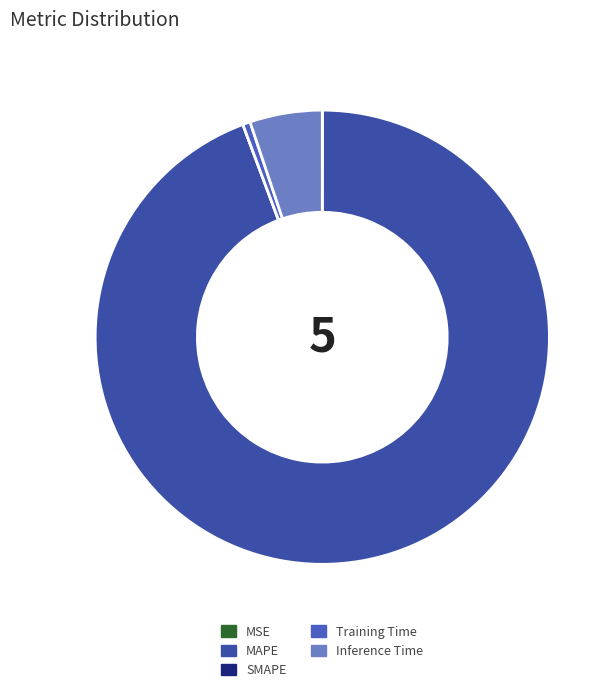

How many segments does this pie chart have?

5